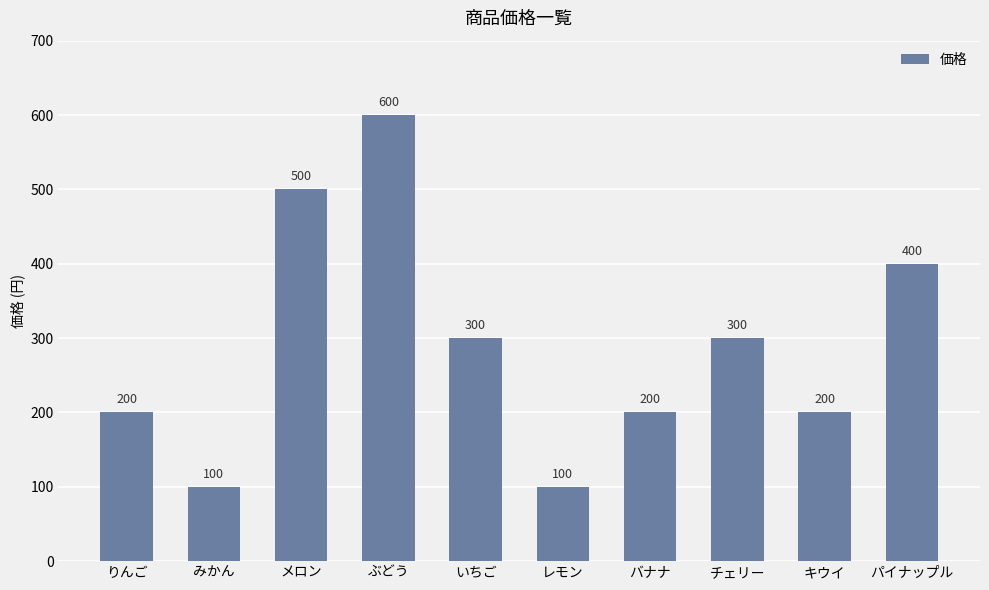

What is the approximate value at レモン?

100